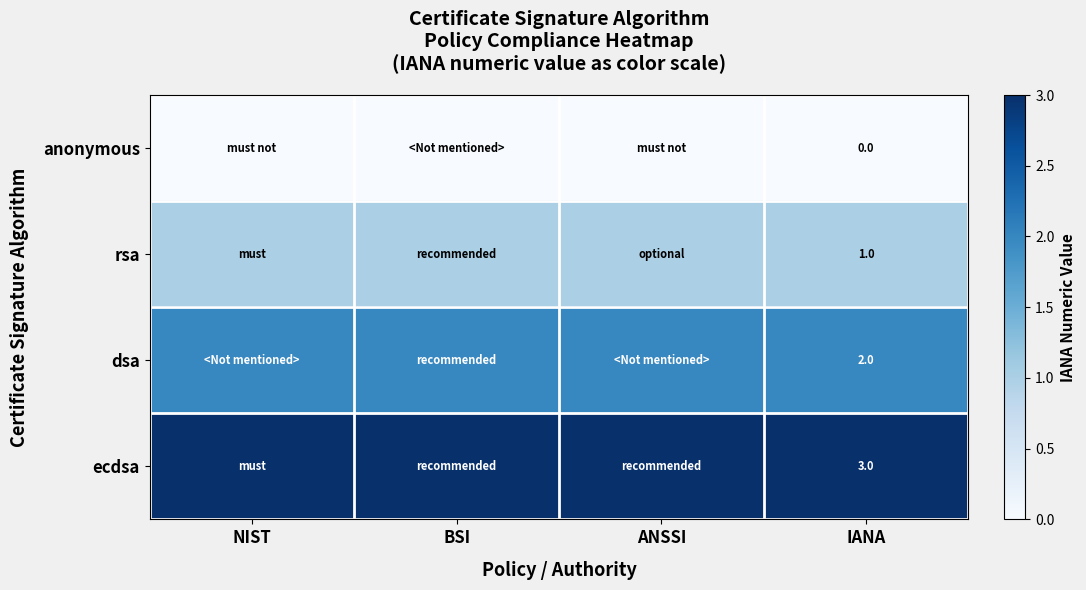

At how many categories does at least one series exceed 0?

4